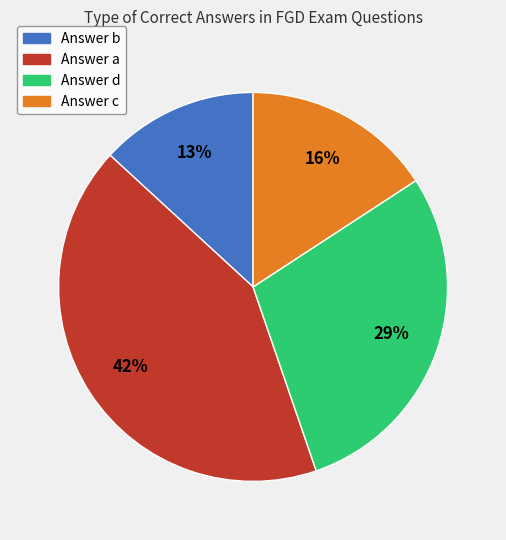

Is there any slice that represents more than half of the pie?

No